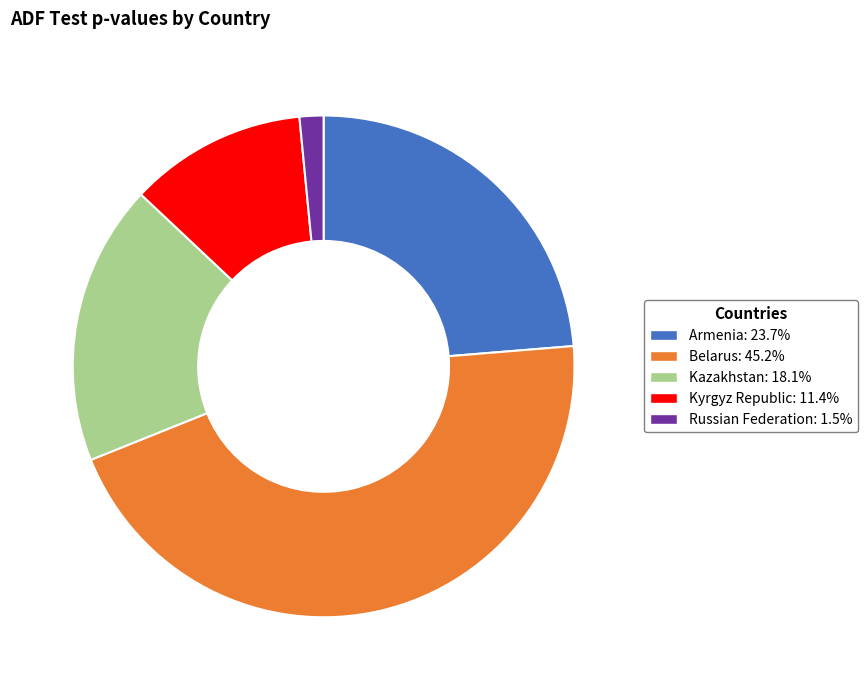

Is it true that Kazakhstan is 30% of the pie?

False